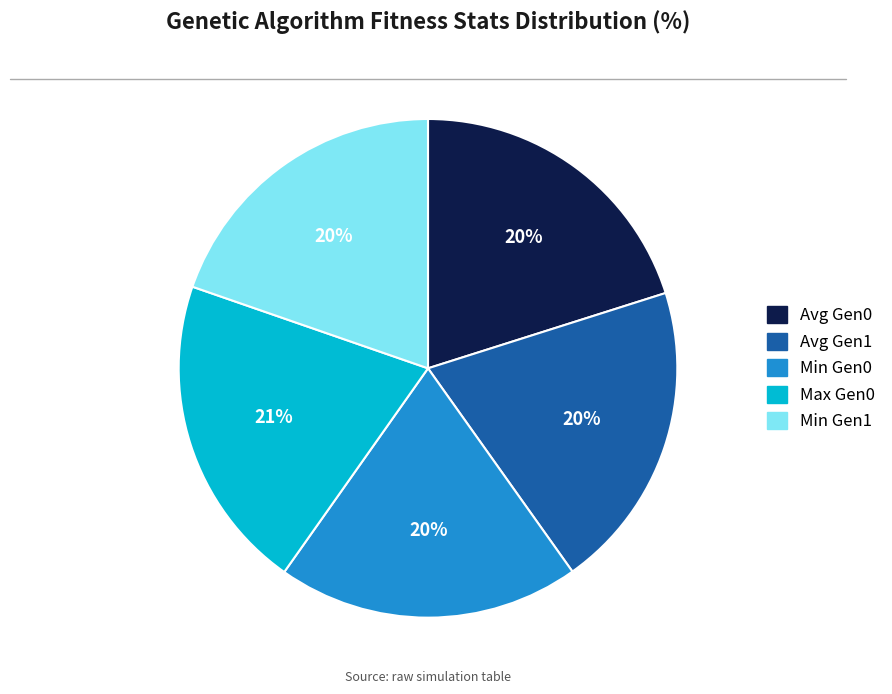

True or false: Avg Gen0 accounts for 20% of the total.

True